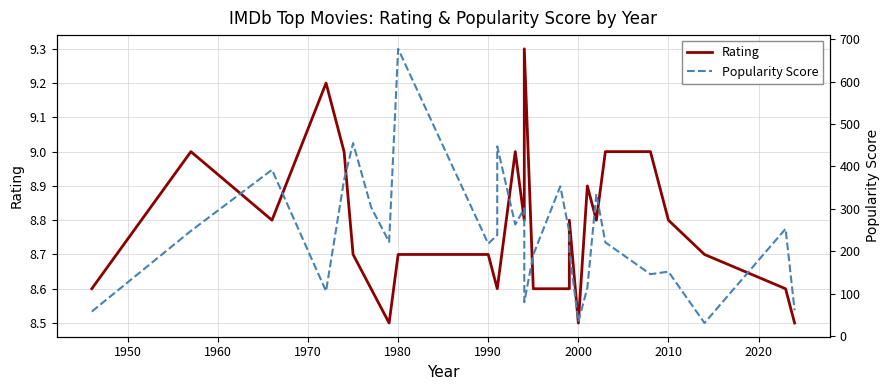

What is the average value of the Popularity Score series?

235.7